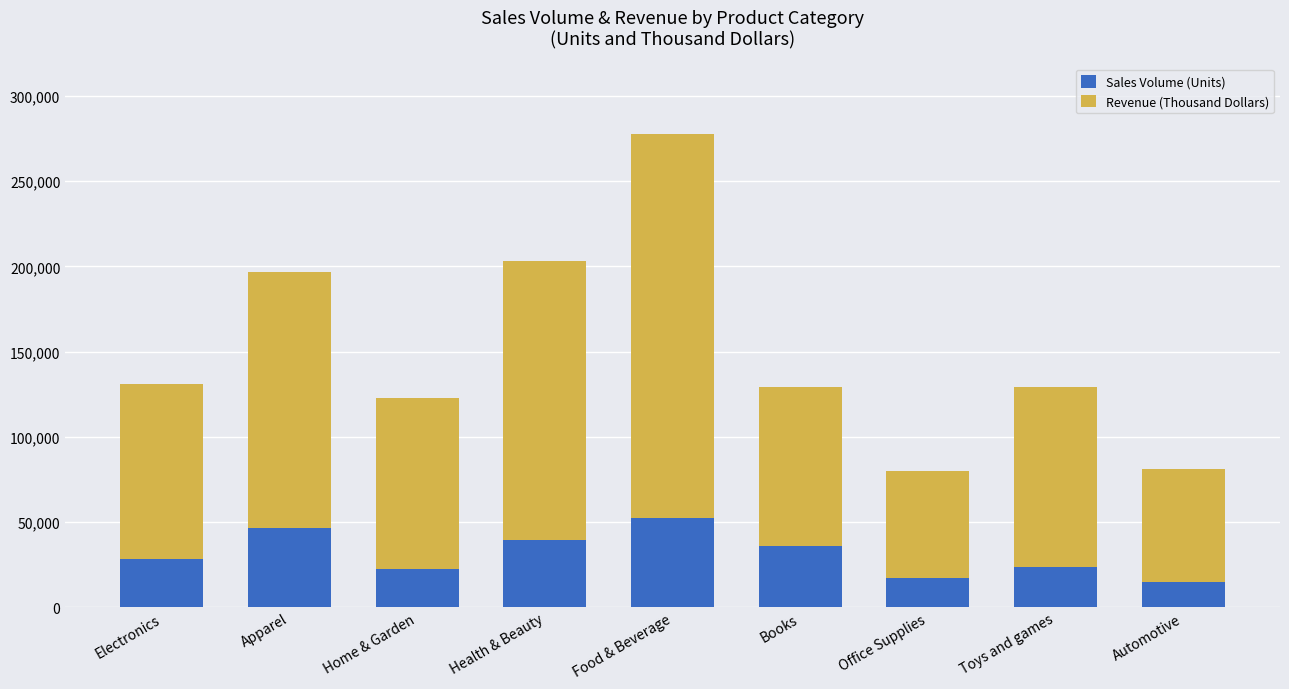

What are all the series names shown in the legend?

Sales Volume (Units), Revenue (Thousand Dollars)